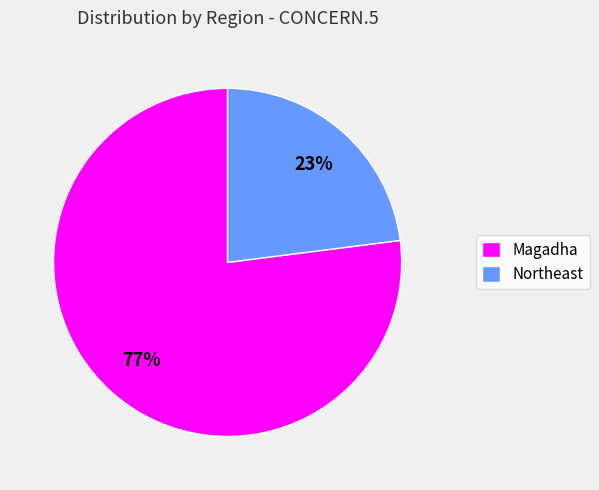

To the nearest percent, what is the average slice percentage?

50%